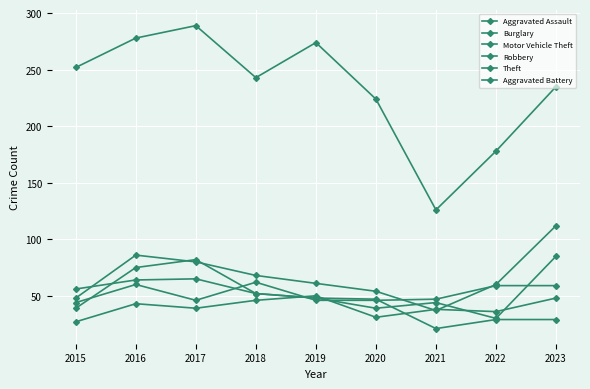

Is this an area chart (filled region under the line)?

No